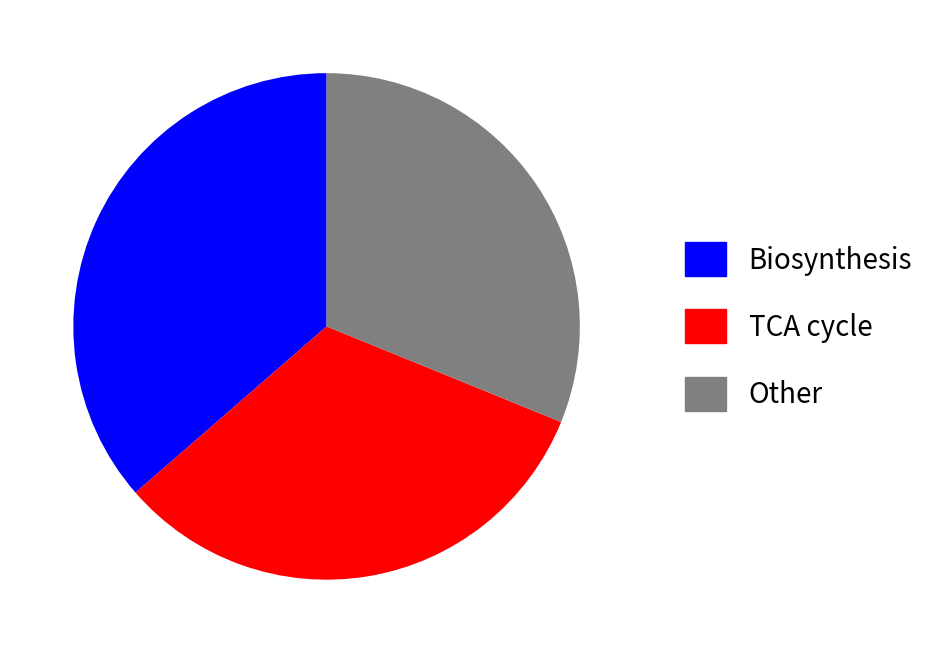

Rank the categories by value from highest to lowest.

Biosynthesis, TCA cycle, Other